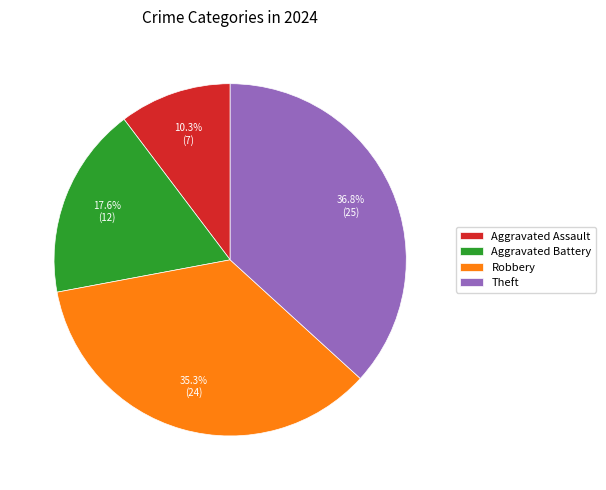

Is it true that Robbery is 35% of the pie?

True